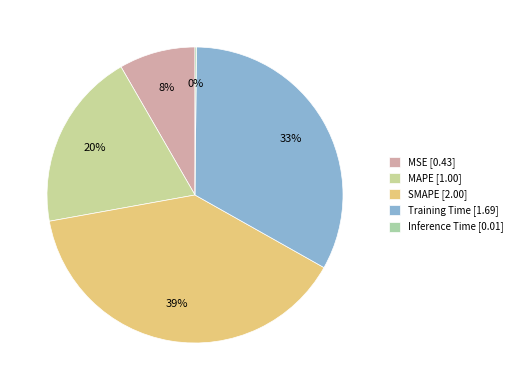

To the nearest percent, what is the difference between the Inference Time and SMAPE slice percentages?

39%